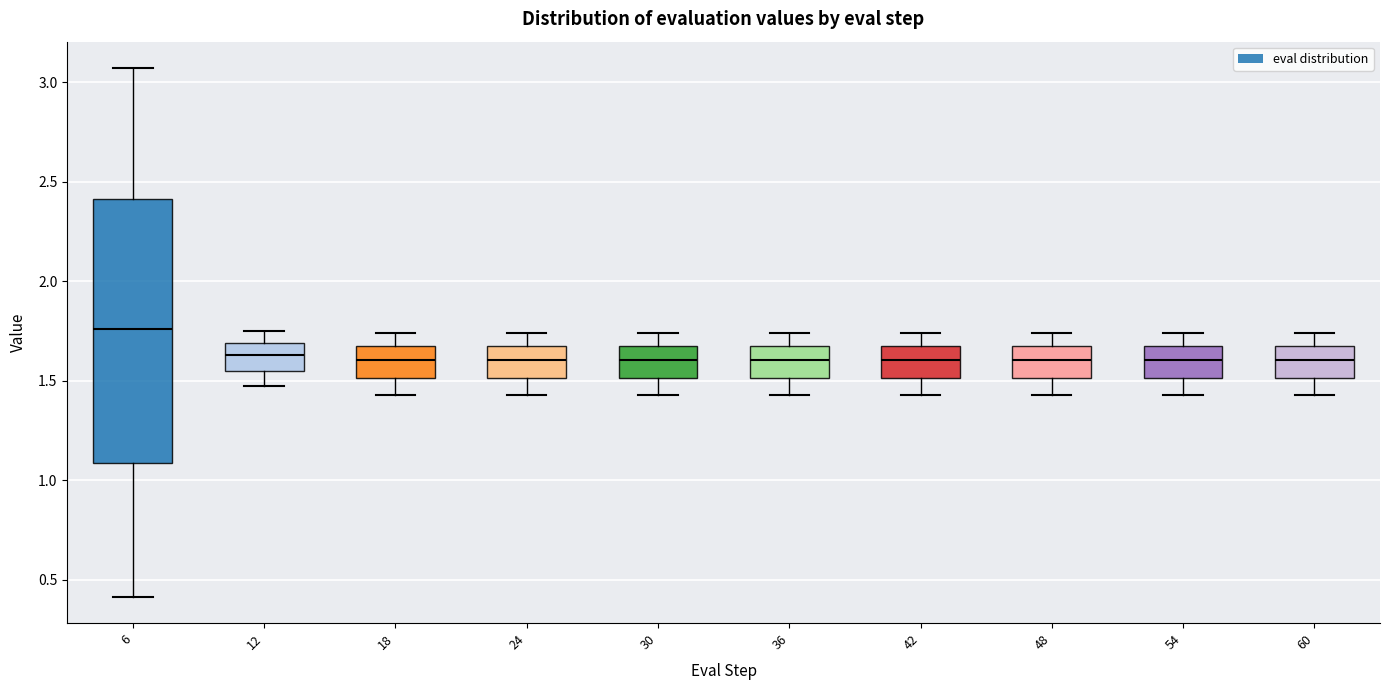

Reading left to right, transcribe this box plot: for each box, give where its median line is, the range the box spans, and where its two whiskers end, as read against the y-axis. The values are not printed on the chart, so give them approximately, as read against the axis.

6: median 1.75, box 1.10 to 2.40, whiskers 0.40 to 3.05
12: median 1.65, box 1.55 to 1.70, whiskers 1.45 to 1.75
18: median 1.60, box 1.50 to 1.65, whiskers 1.45 to 1.75
24: median 1.60, box 1.50 to 1.65, whiskers 1.45 to 1.75
30: median 1.60, box 1.50 to 1.65, whiskers 1.45 to 1.75
36: median 1.60, box 1.50 to 1.65, whiskers 1.45 to 1.75
42: median 1.60, box 1.50 to 1.65, whiskers 1.45 to 1.75
48: median 1.60, box 1.50 to 1.65, whiskers 1.45 to 1.75
54: median 1.60, box 1.50 to 1.65, whiskers 1.45 to 1.75
60: median 1.60, box 1.50 to 1.65, whiskers 1.45 to 1.75